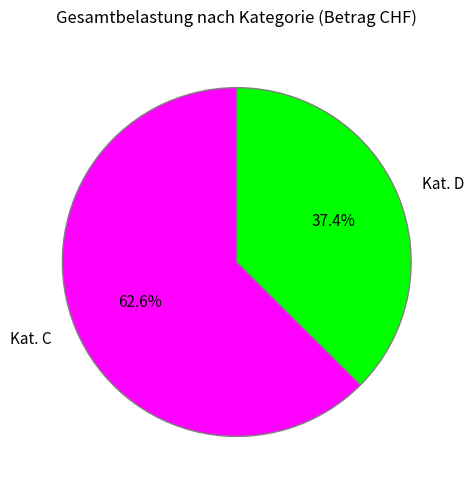

How many slices are in this pie chart?

2